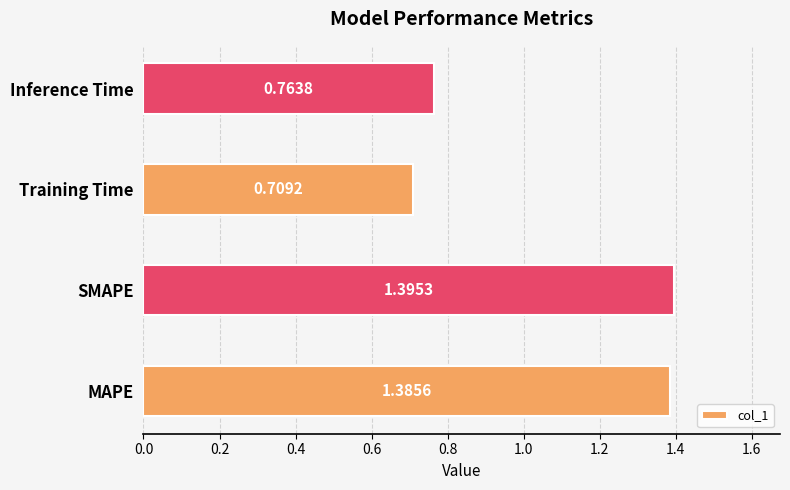

What is the change in value from MAPE to Training Time?

-0.7